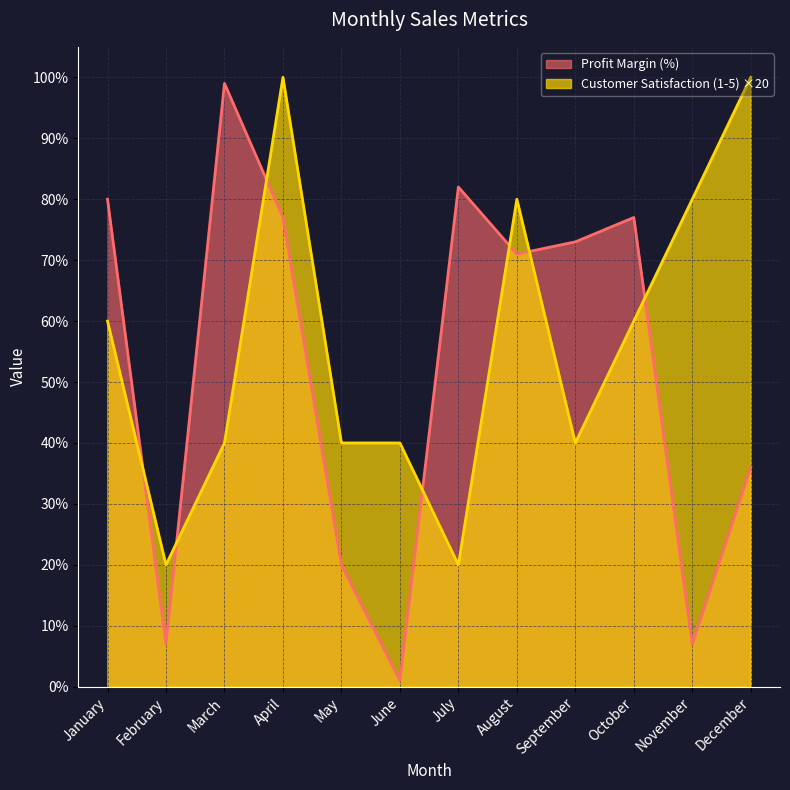

Reading left to right, list all the values displayed in this chart.

Profit Margin (%): 80	7	99	77	20	1	82	71	73	77	7	36
Customer Satisfaction (1-5): 60	20	40	100	40	40	20	80	40	60	80	100